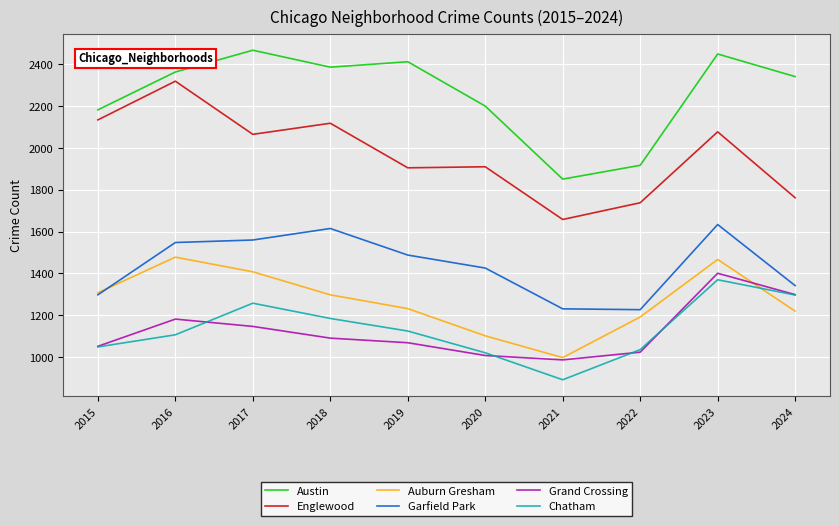

At which label does Chatham reach its minimum?

2021